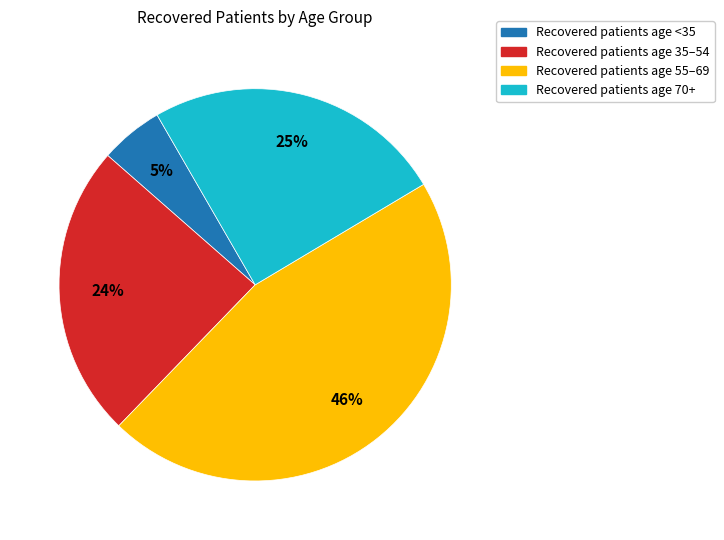

To the nearest percent, what is the difference between the largest and smallest slice percentages?

41%